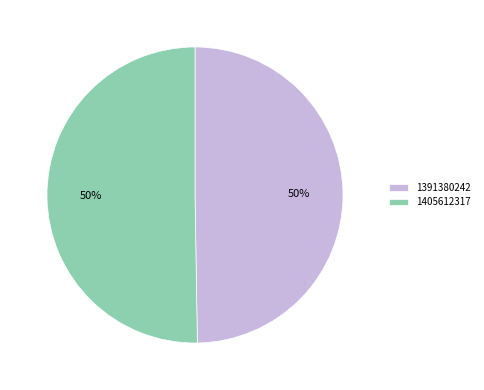

Is it true that 1391380242 is 50% of the pie?

True